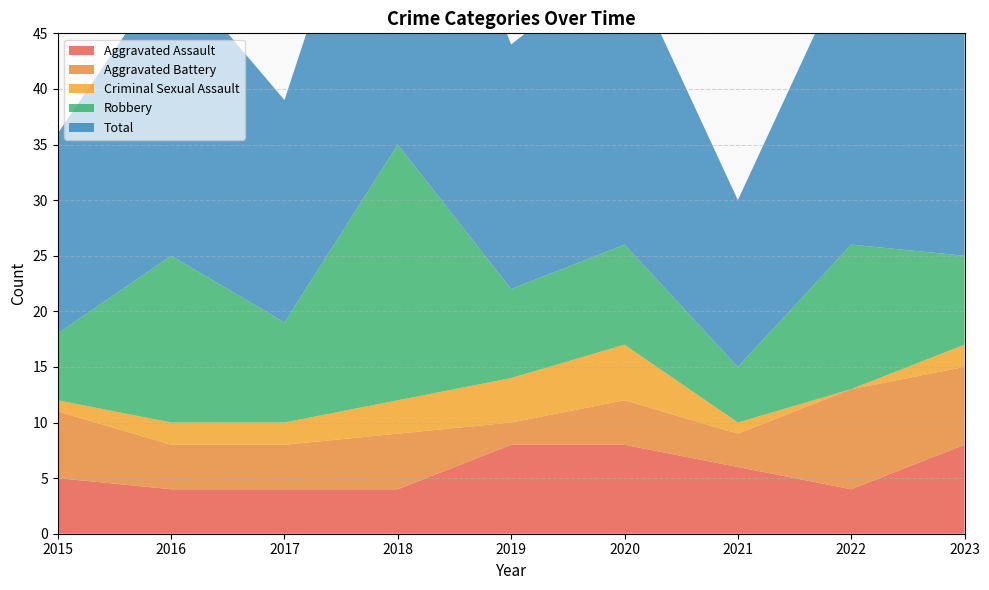

Reading left to right, list all the values displayed in this chart.

Aggravated Assault: 2015=5	2016=4	2017=4	2018=4	2019=8	2020=8	2021=6	2022=4	2023=8
Aggravated Battery: 2015=6	2016=4	2017=4	2018=5	2019=2	2020=4	2021=3	2022=9	2023=7
Criminal Sexual Assault: 2015=1	2016=2	2017=2	2018=3	2019=4	2020=5	2021=1	2022=0	2023=2
Robbery: 2015=6	2016=15	2017=9	2018=23	2019=8	2020=9	2021=5	2022=13	2023=8
Total: 2015=18	2016=26	2017=20	2018=35	2019=22	2020=26	2021=15	2022=26	2023=26